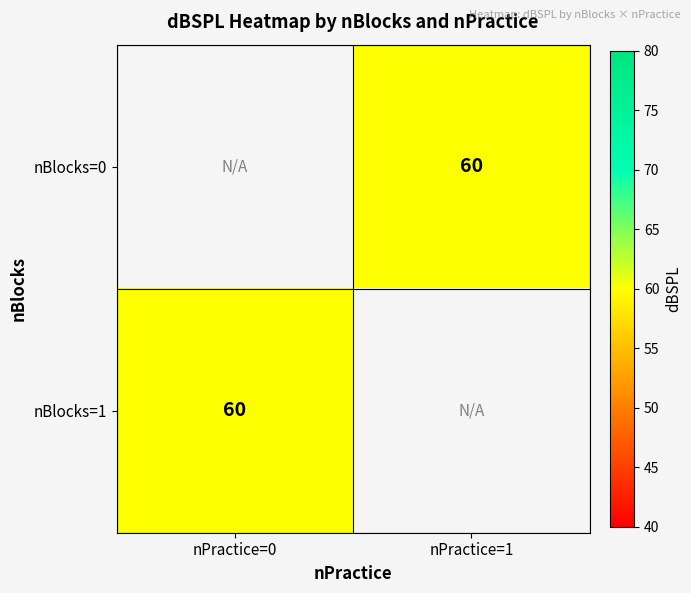

Rank the categories by nBlocks=0 value from highest to lowest.

nPractice=0, nPractice=1